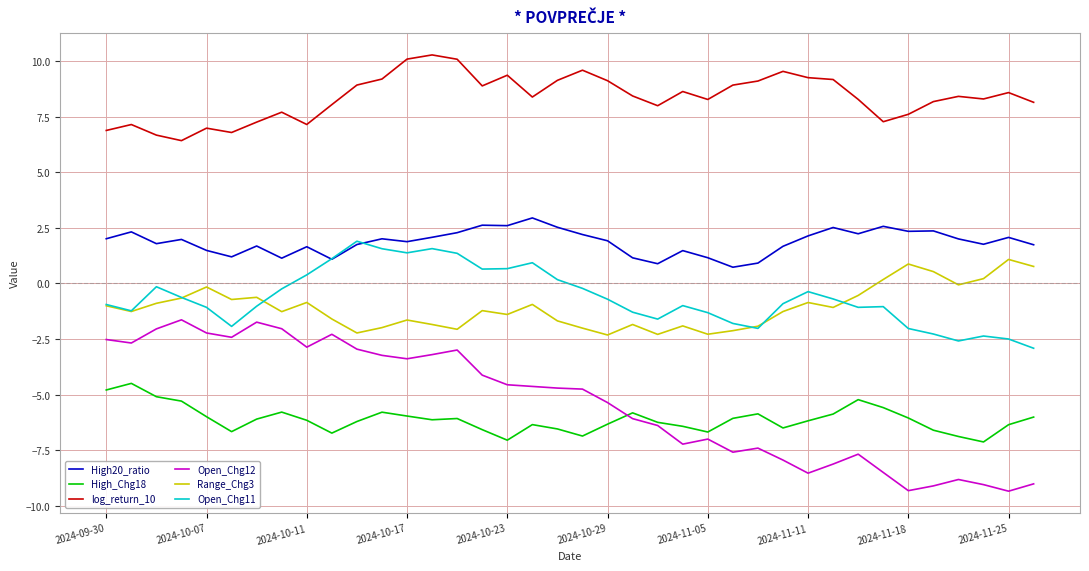

How many distinct data groups are displayed?

6